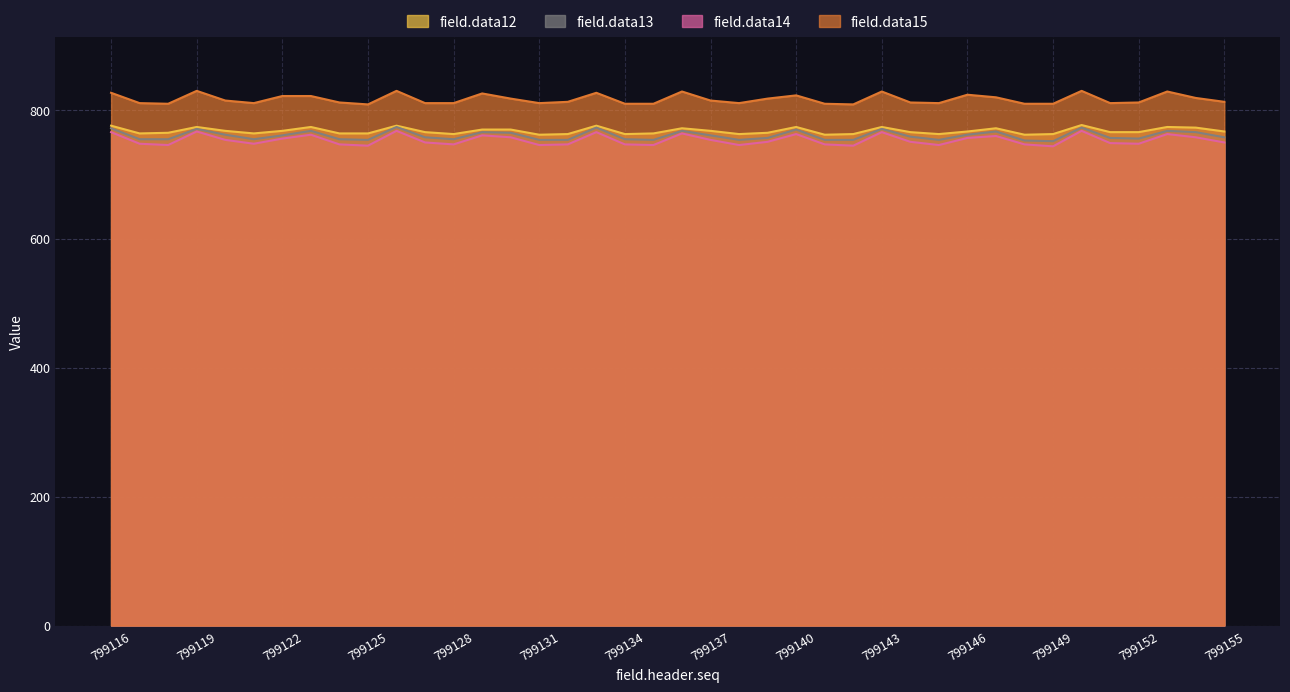

How many lines are shown in the chart?

4